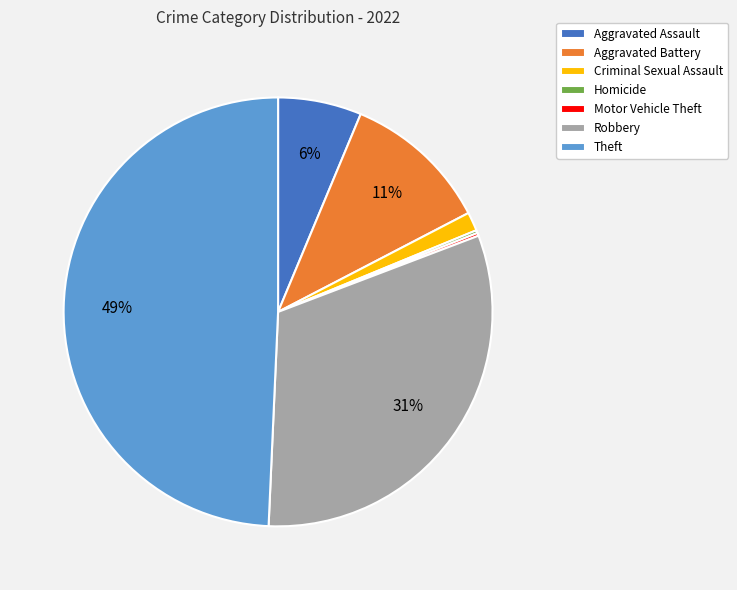

Which has a higher value, Aggravated Battery or Aggravated Assault?

Aggravated Battery